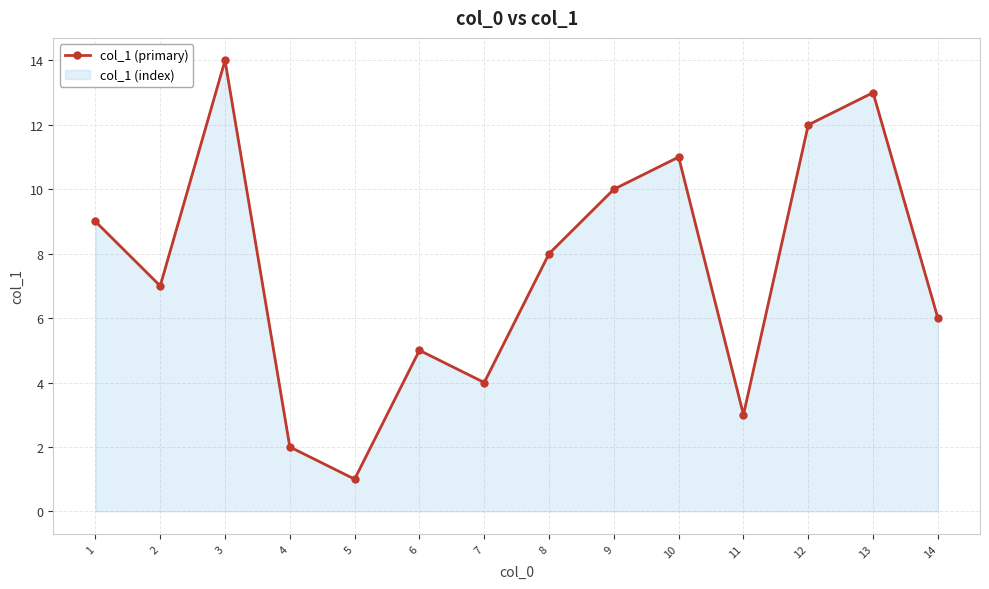

What is the change in value from 6 to 10?

+6